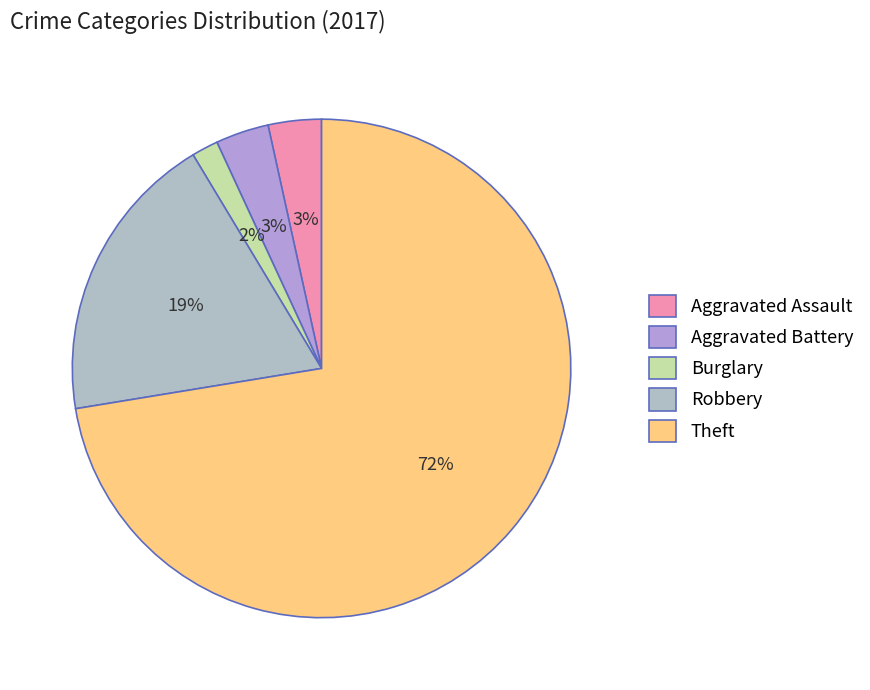

Which category has the smallest portion of the pie?

Burglary